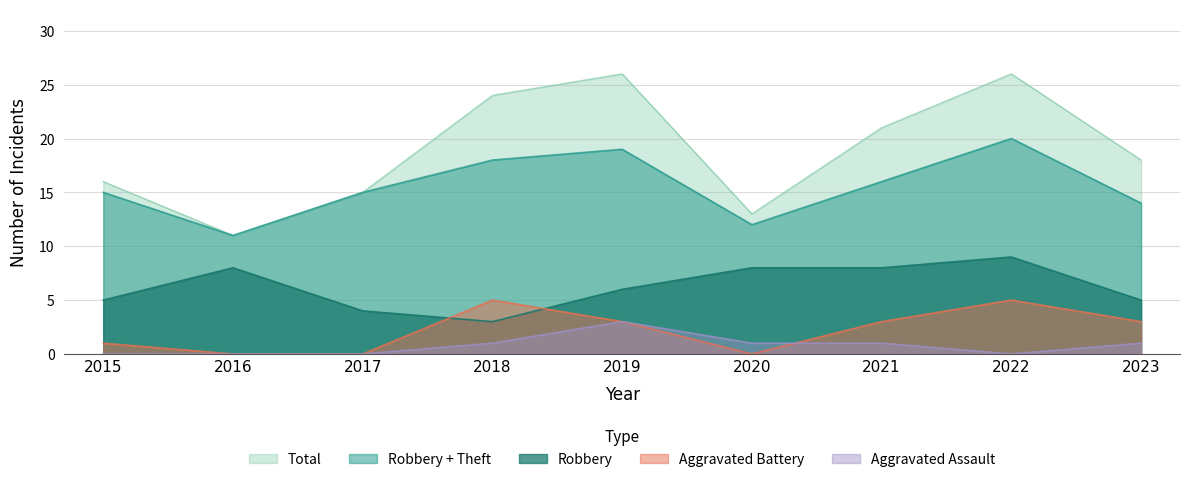

True or false: Aggravated Battery has more than 1 interior local peaks.

True